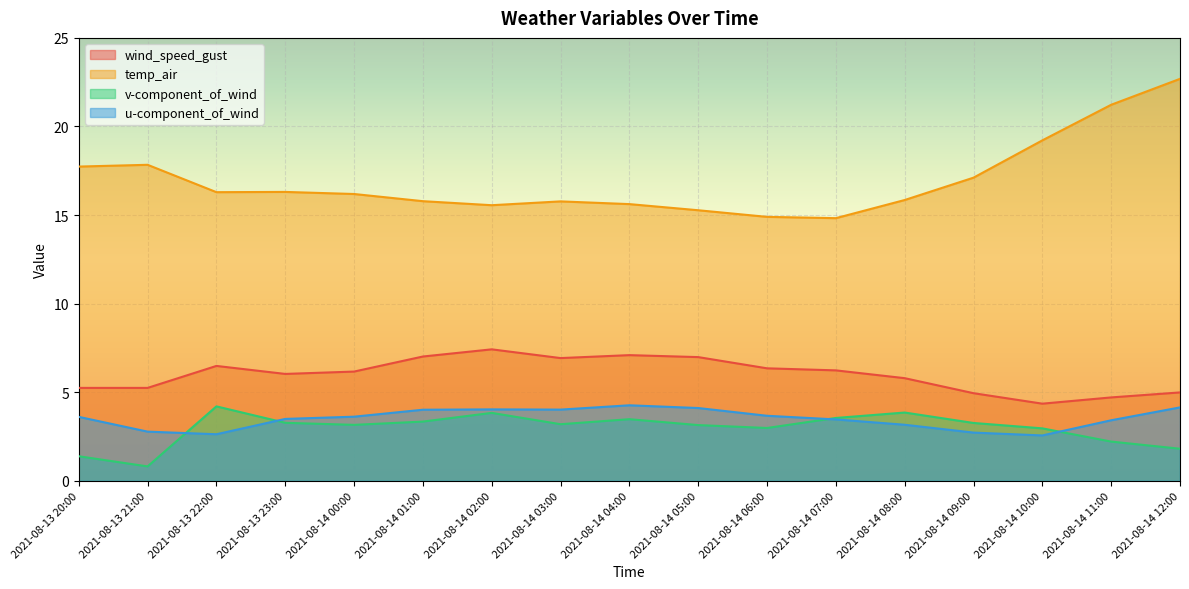

What is the sum of all v-component_of_wind values?

50.5